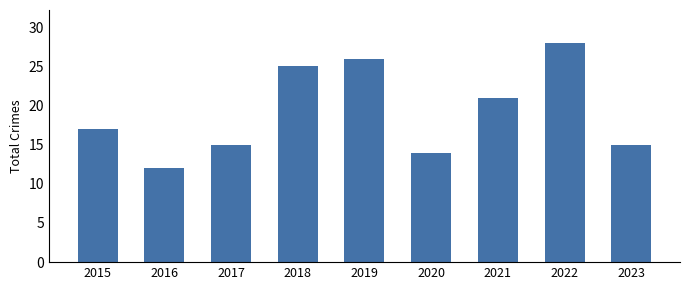

Reading left to right, list all the values displayed in this chart.

2015=17	2016=12	2017=15	2018=25	2019=26	2020=14	2021=21	2022=28	2023=15